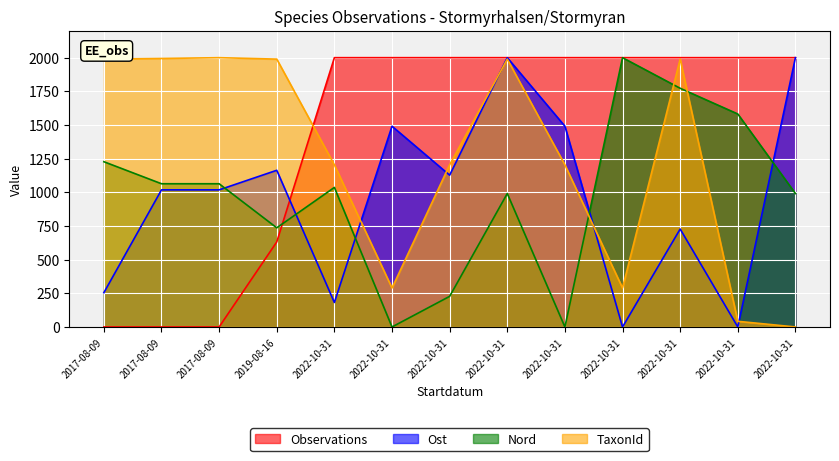

What is the highest value of the Nord series?

2000.0